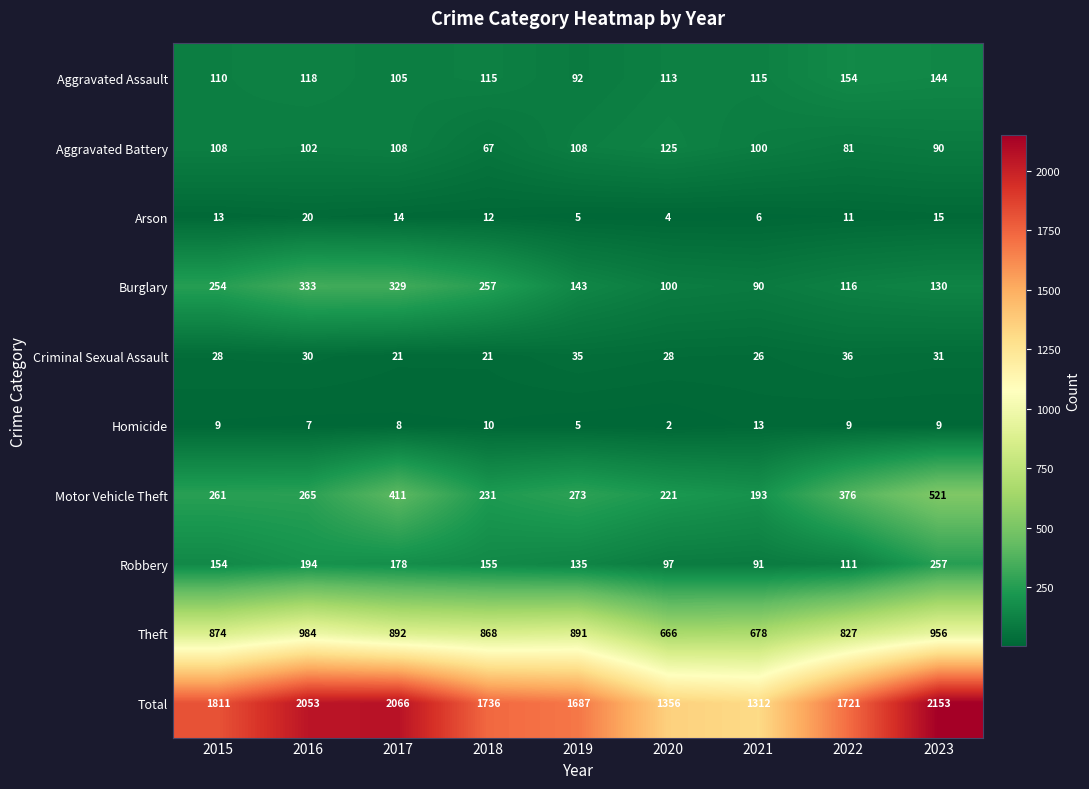

Count the number of categories in the chart.

9